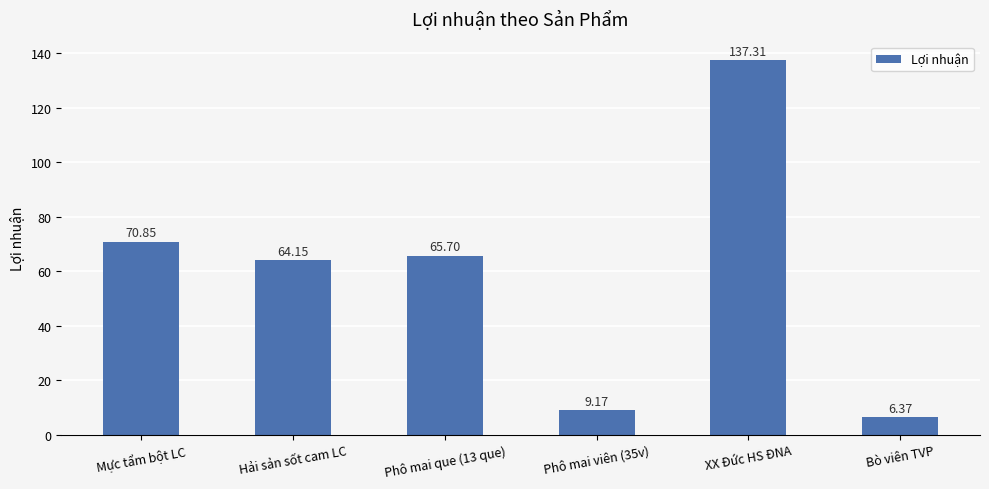

What is the change in value from Hải sản sốt cam LC to XX Đức HS ĐNA?

+73.2